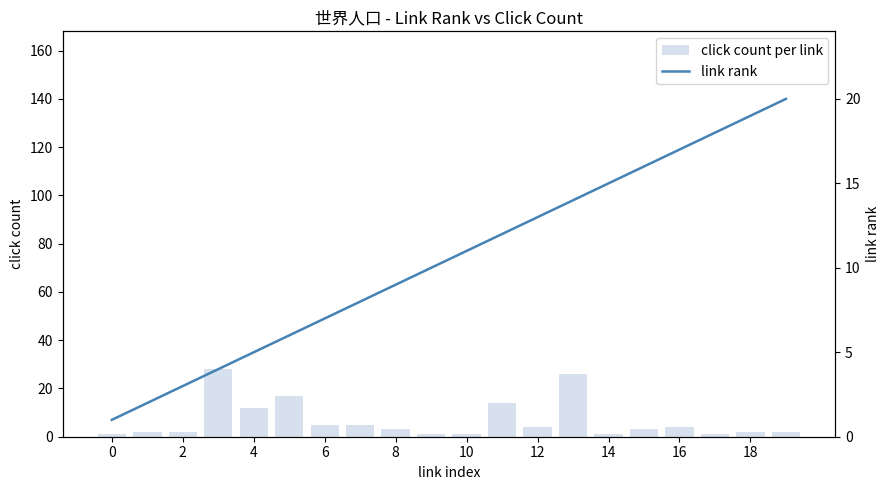

What is the highest value of the link rank series?

20